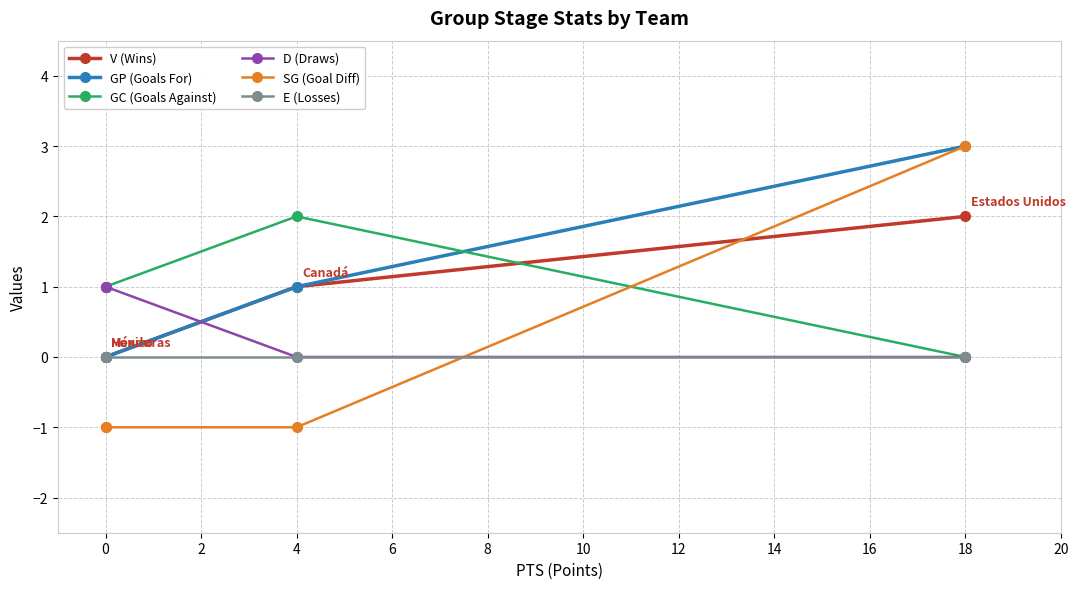

What is the sum of all D (Draws) values?

2